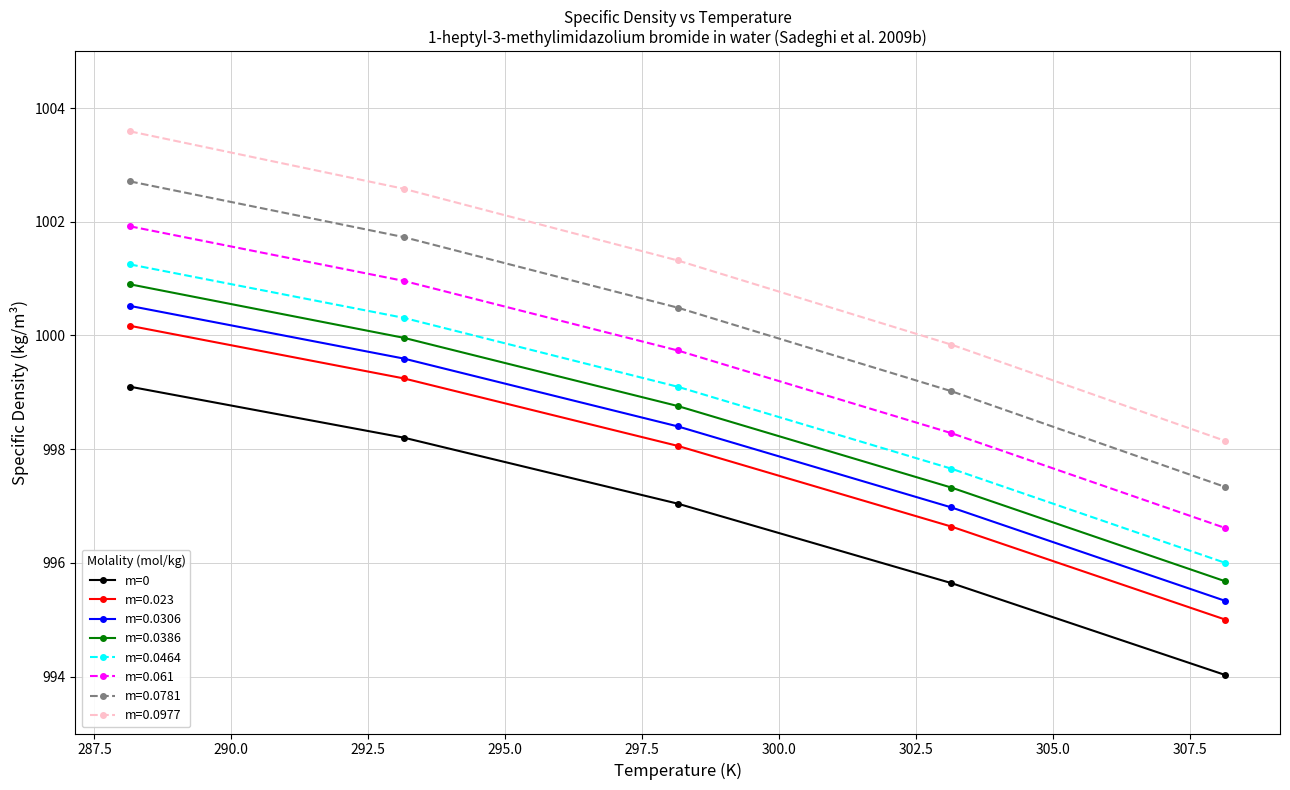

How many distinct data groups are displayed?

8